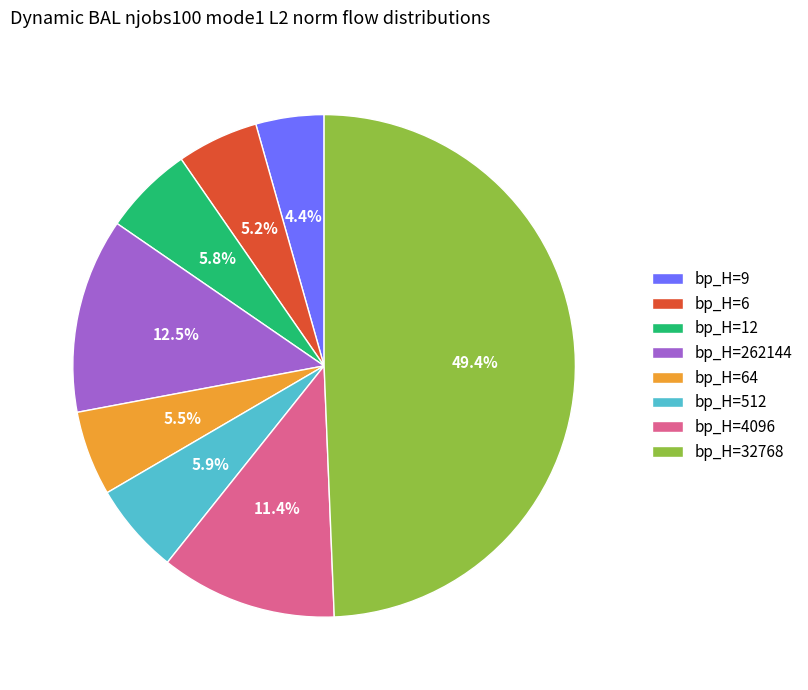

What is the largest slice in the pie chart?

bp_H=32768